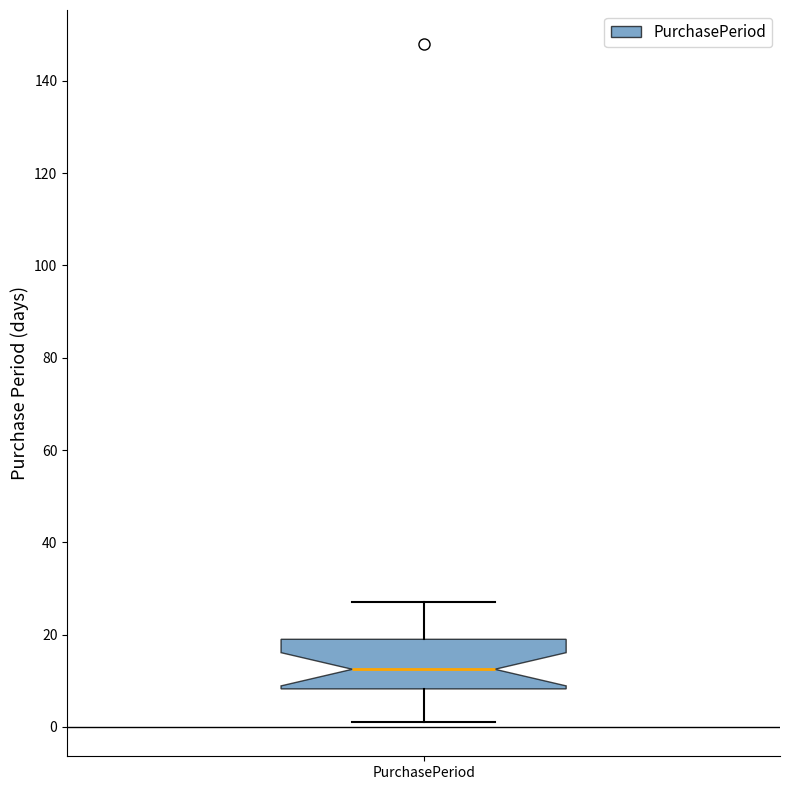

Transcribe this box plot: give where the median line is, the range the box spans, and where the two whiskers end, as read against the y-axis. The values are not printed on the chart, so give them approximately, as read against the axis.

median 12, box 8 to 20, whiskers 2 to 28